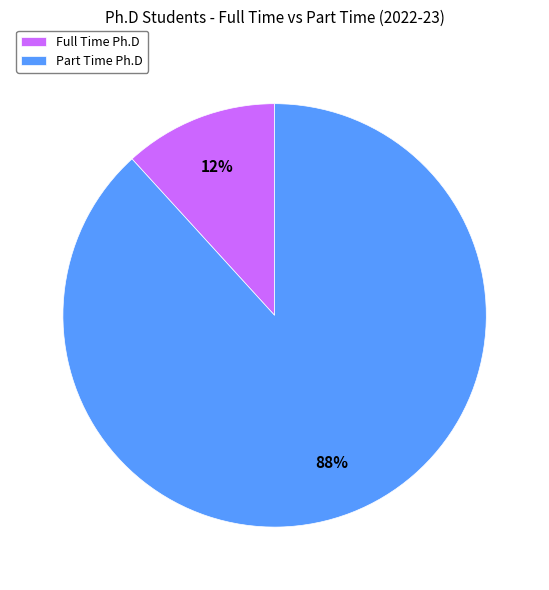

What is the largest slice in the pie chart?

Part Time Ph.D